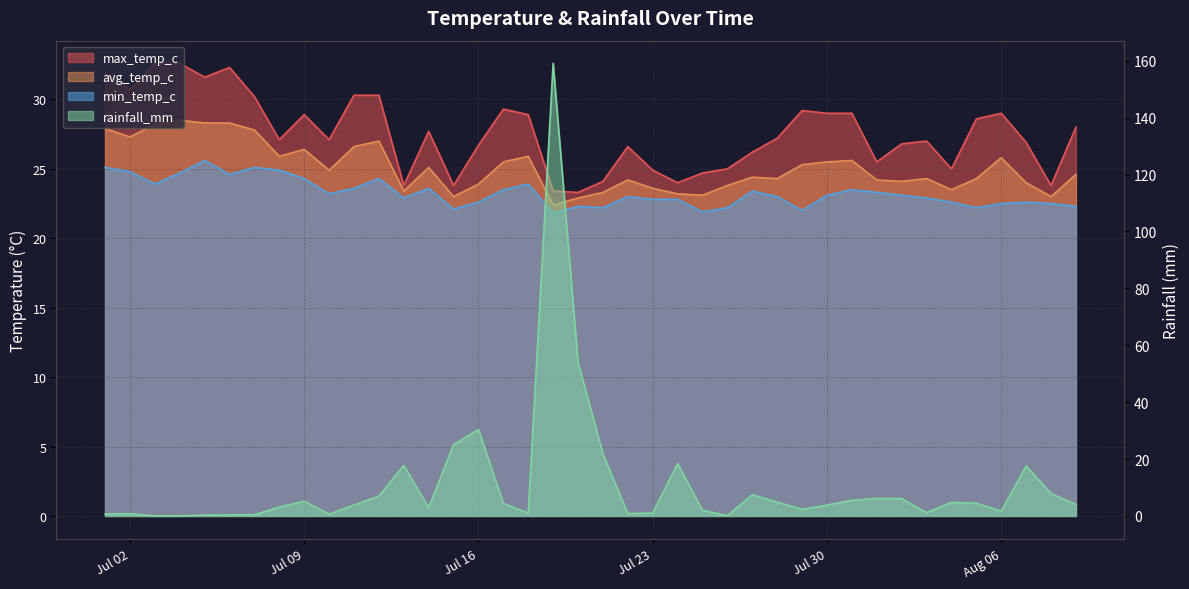

Read the avg_temp_c value at 2024-07-15.

23.0